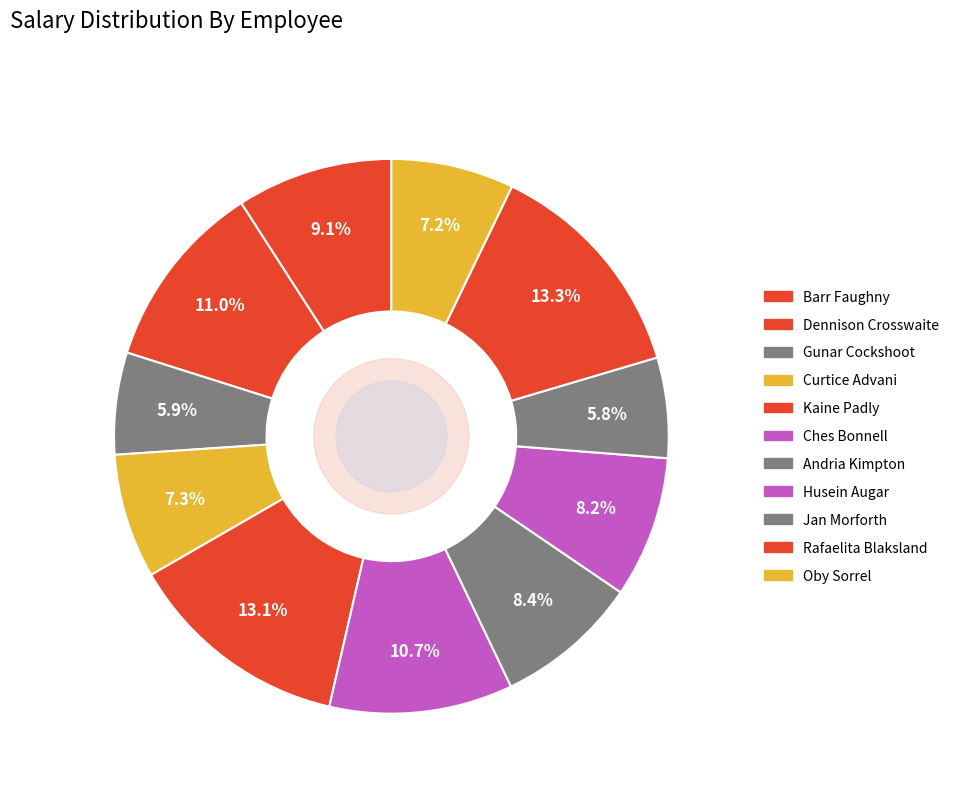

Which slice is the largest?

Rafaelita Blaksland